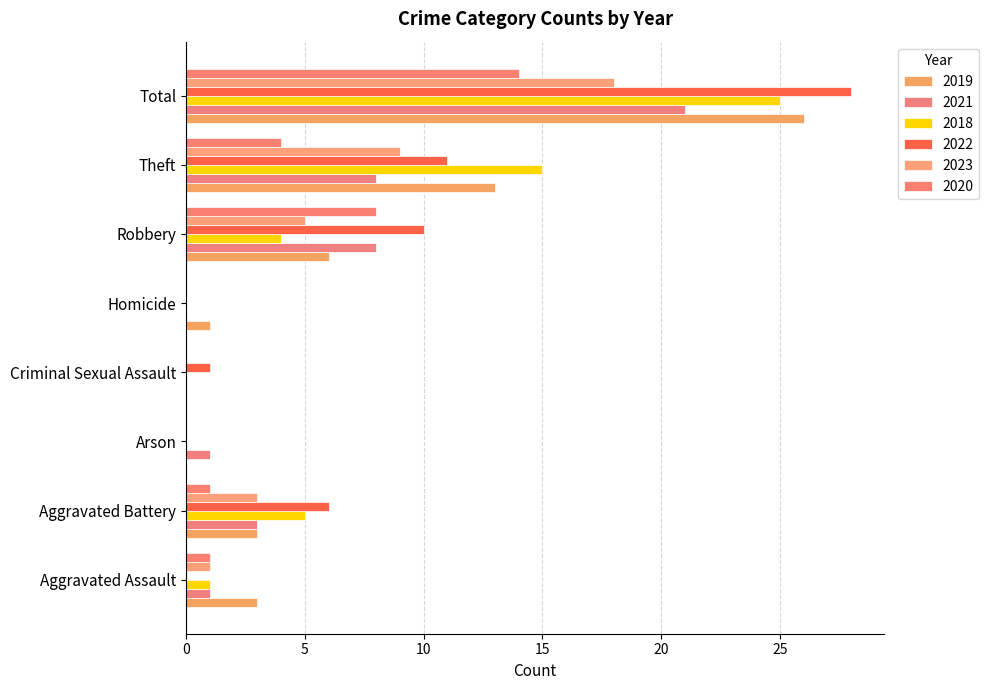

The 2019 series shows 3 at Theft. True or false?

False